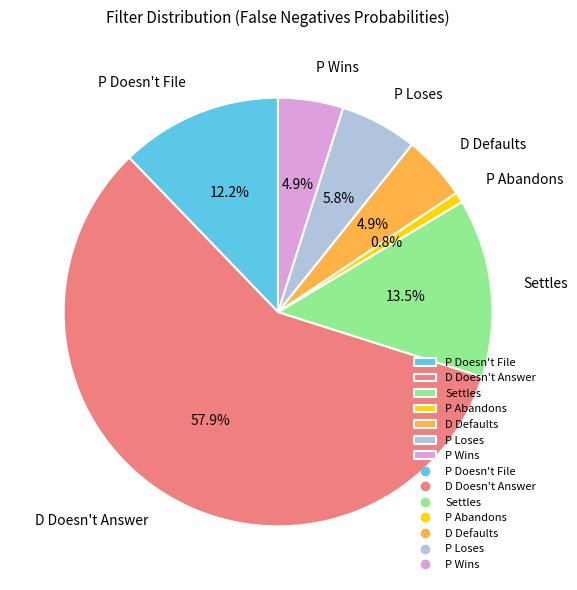

How many segments does this pie chart have?

7